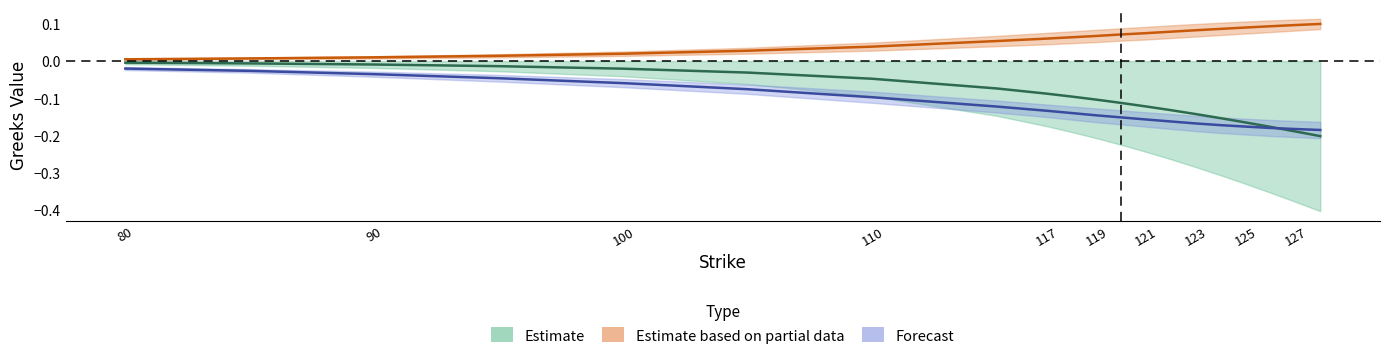

True or false: vega_c and vega_c_lower intersect in this chart.

False